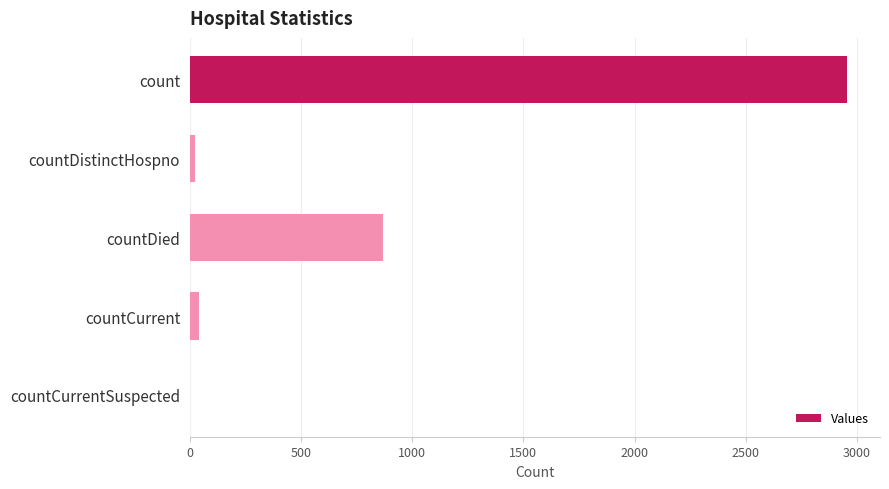

What is the sum of all values?

3889